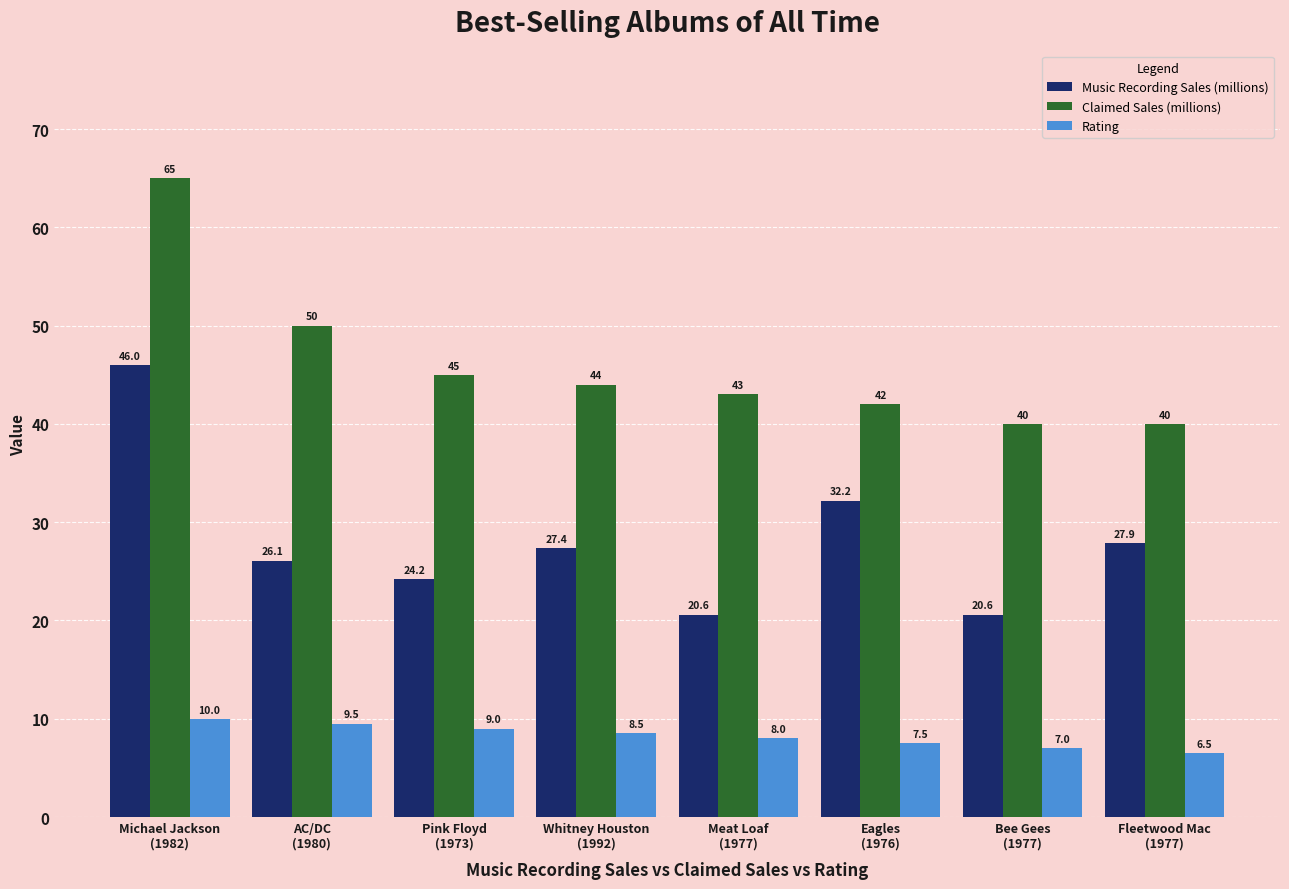

What value does the Claimed Sales (millions) series have at Whitney Houston
(1992)?

44.0